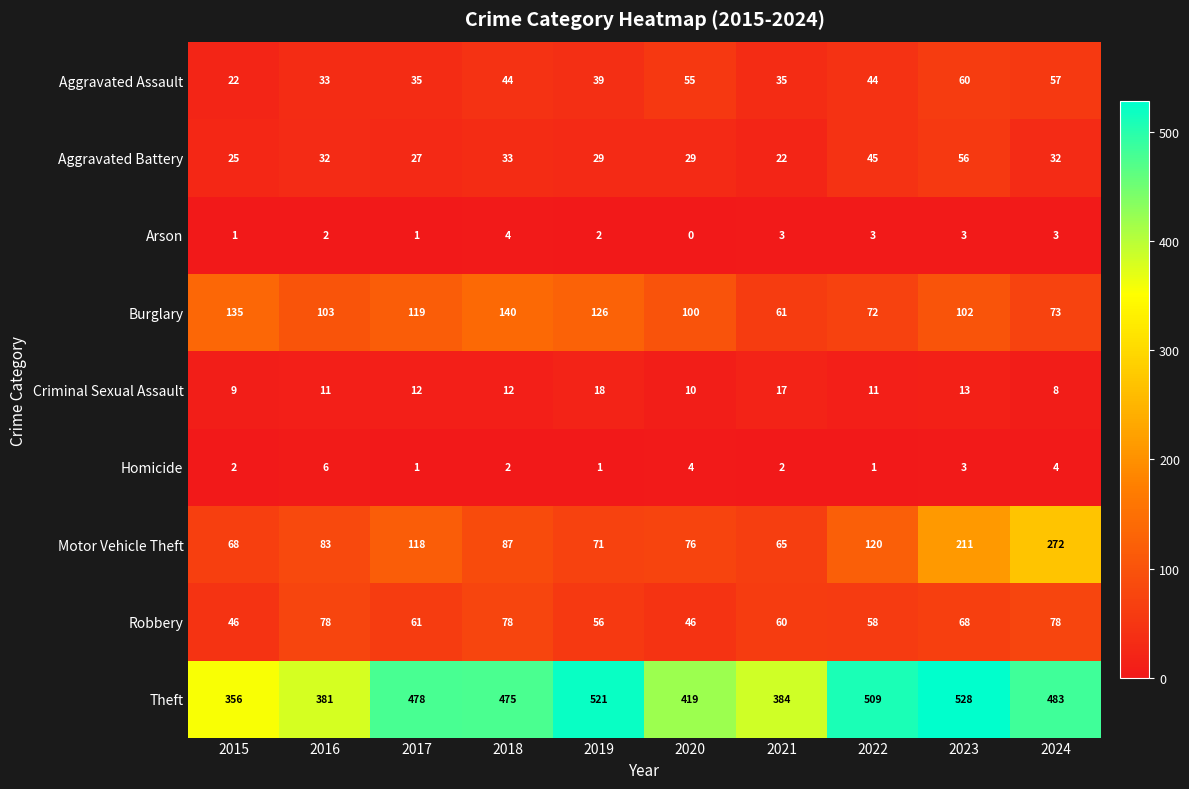

At which category is the sum across all series the highest?

2023